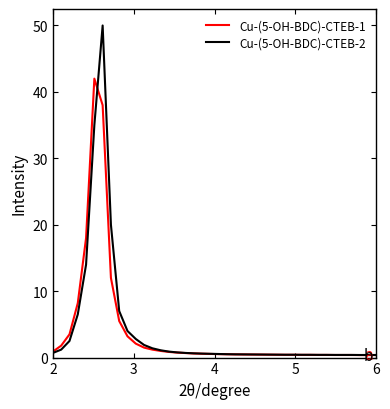

What is the difference between the maximum and minimum values in the Cu-(5-OH-BDC)-CTEB-1 series?

41.6